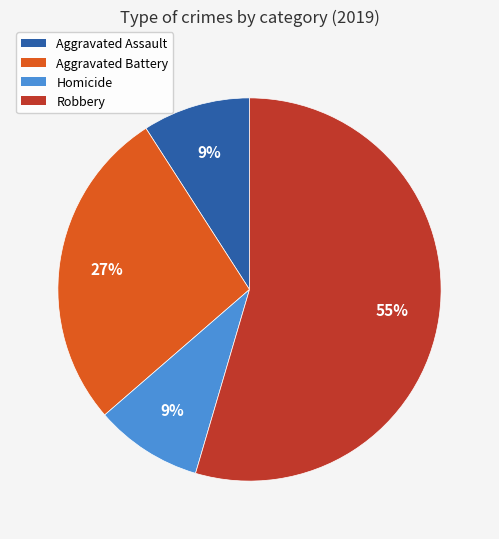

To the nearest percent, what portion does Aggravated Assault represent?

9%